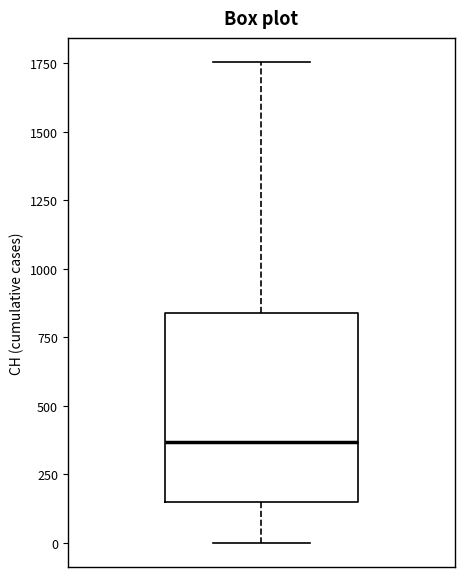

Where does the upper whisker of the box end on the y-axis? The values are not printed on the chart, so give them approximately, as read against the axis.

1750